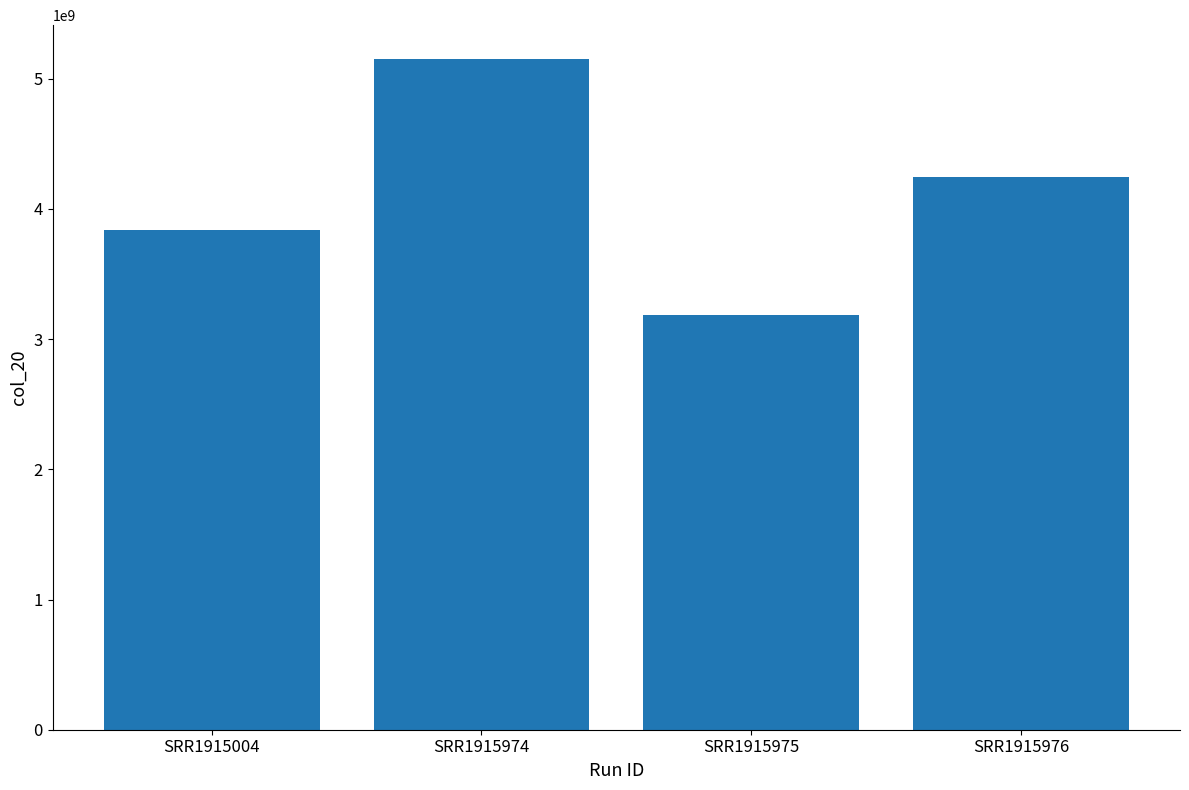

Where is the data nearest to the value 4171583550?

SRR1915976